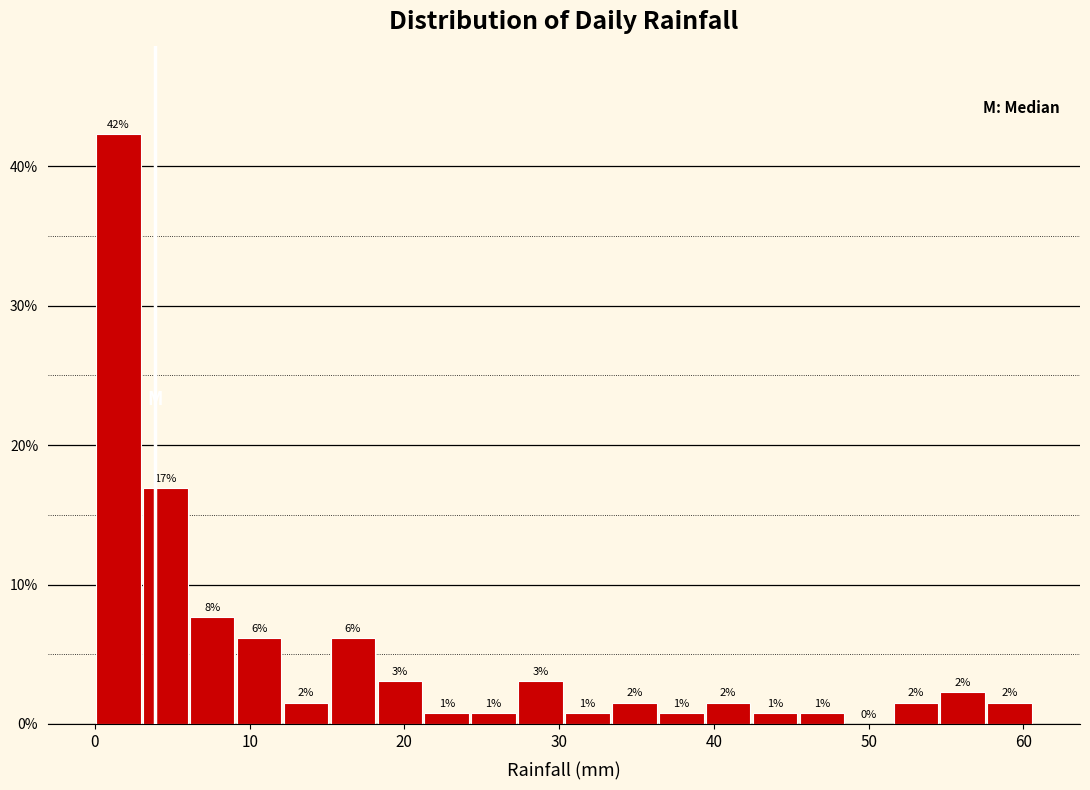

Around what value on the x-axis is the tallest bar? Give the approximate position of its centre, as read against the axis.

2